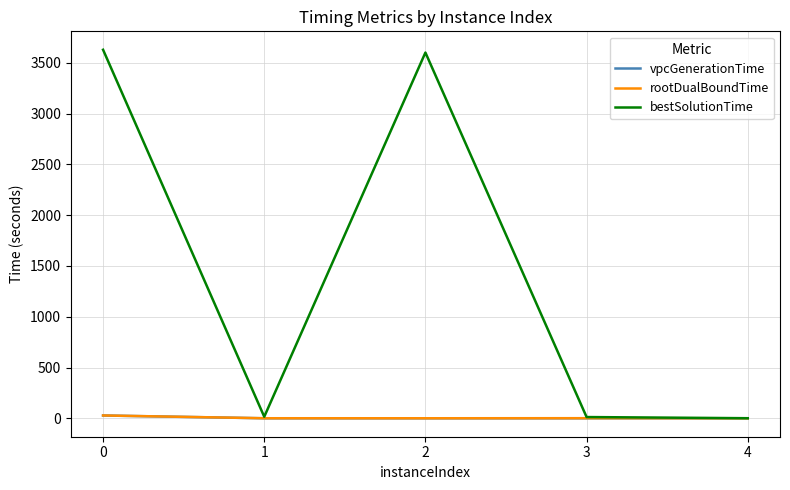

Which series has the widest spread of values?

bestSolutionTime